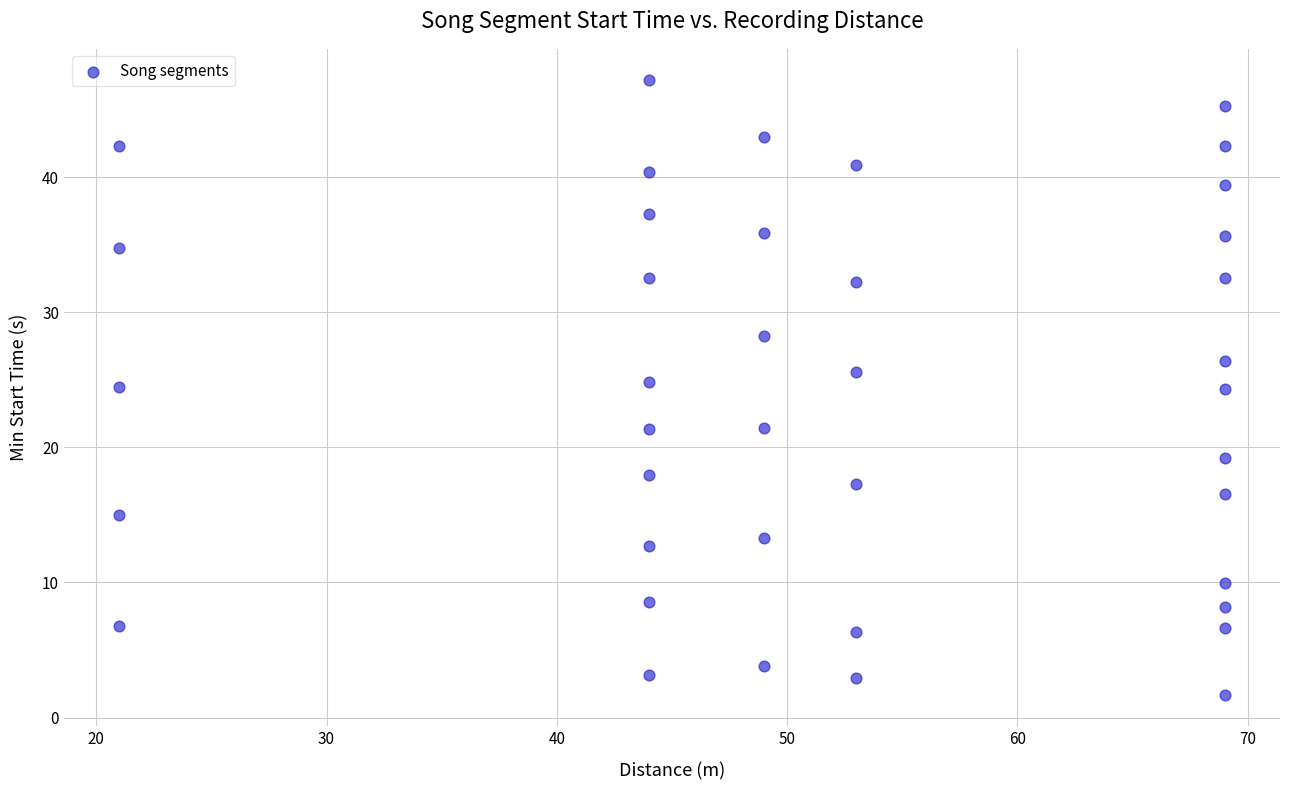

What is the range of Y values (max minus min)?

45.6